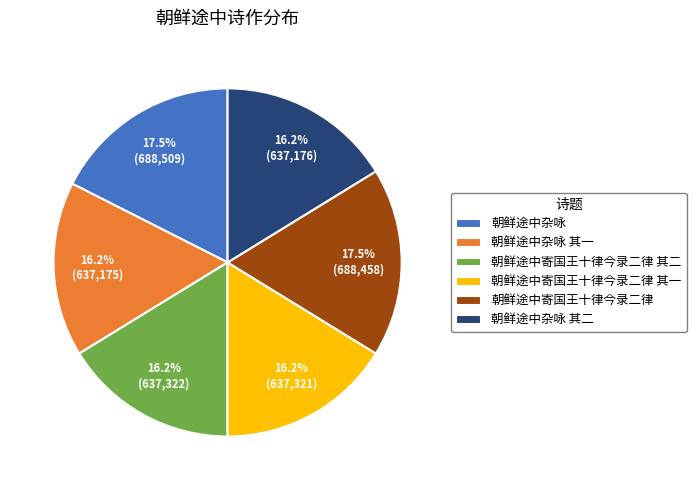

What is the ratio of the value at 朝鲜途中寄国王十律今录二律 其一 to the value at 朝鲜途中杂咏?

0.9